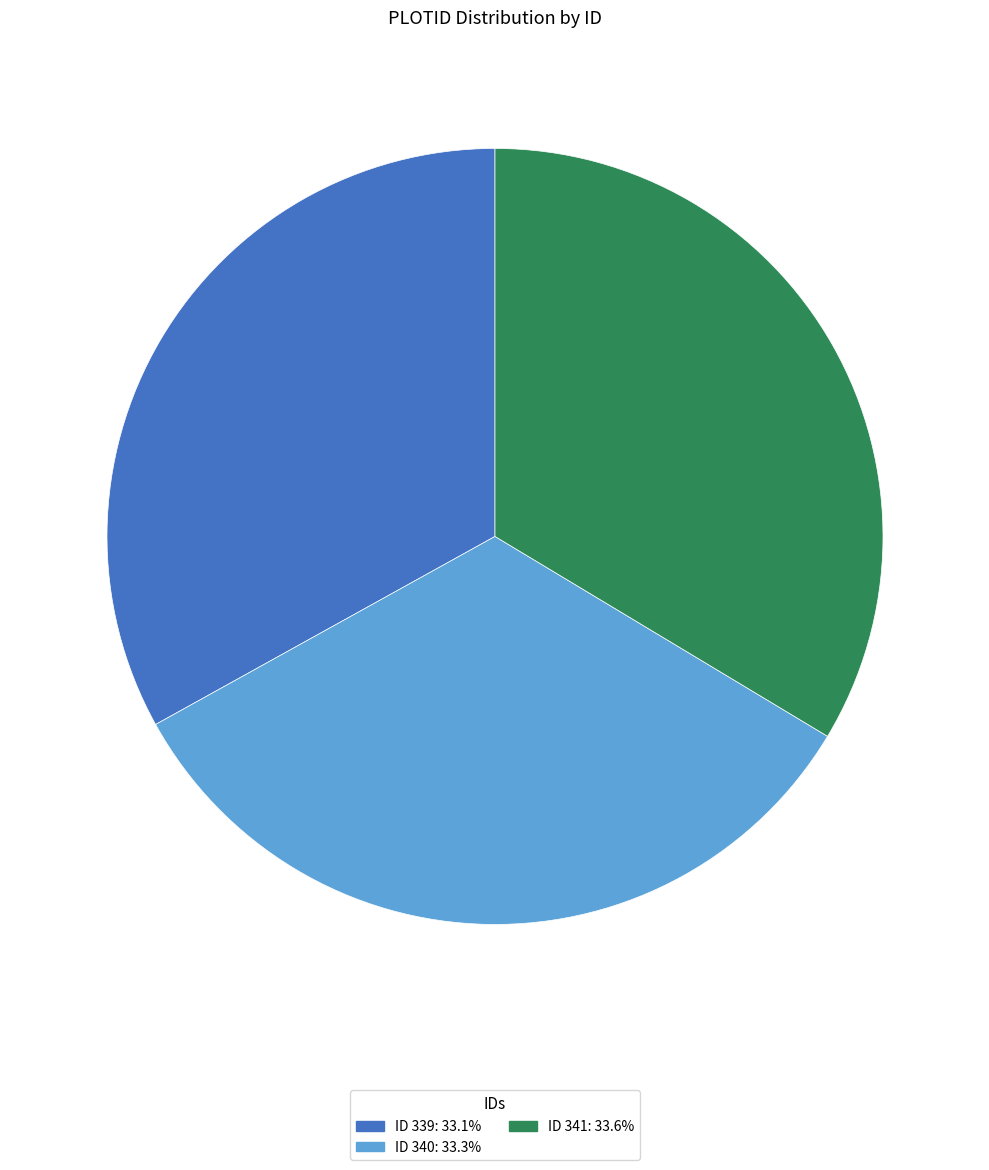

Is there any slice that represents more than half of the pie?

No